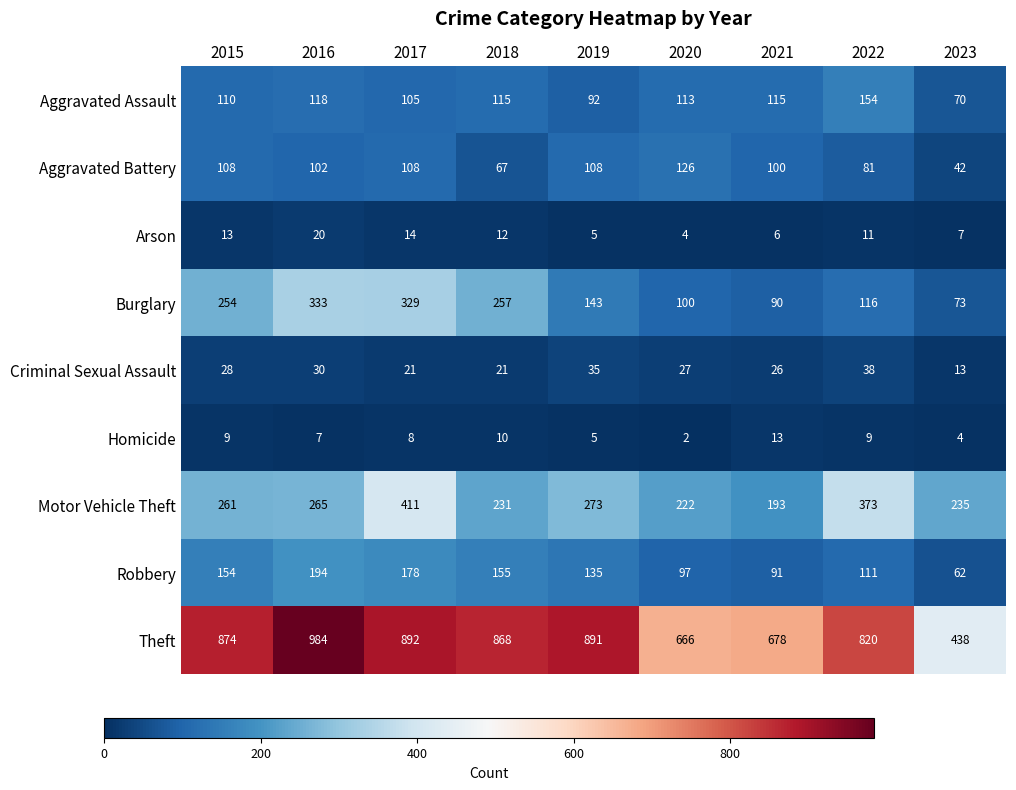

What is the smallest value displayed?

2